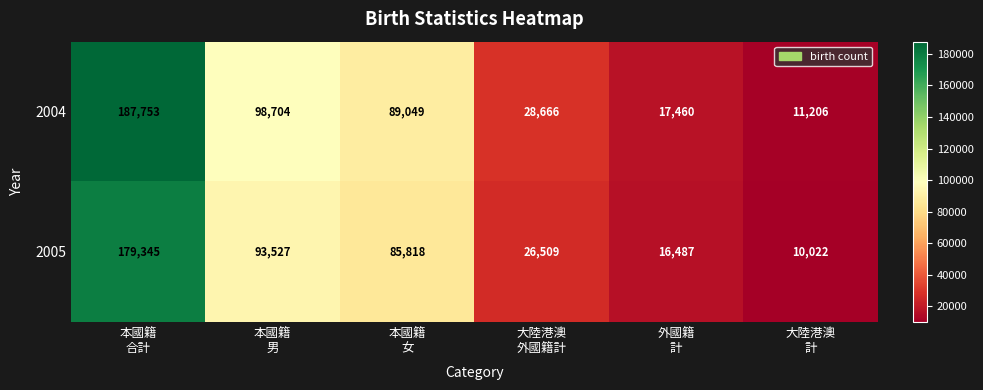

Which series has the largest range (max minus min)?

2004